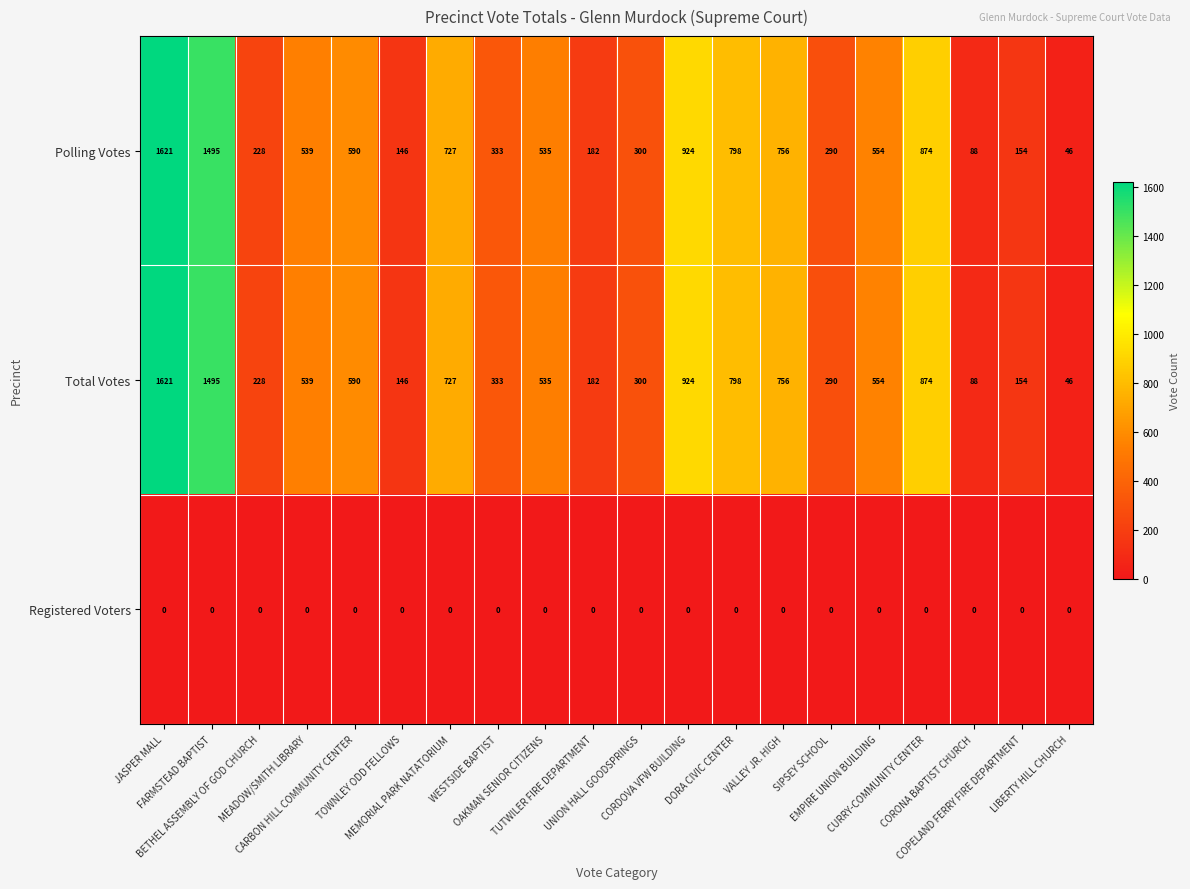

What is the total value across all series at VALLEY JR. HIGH?

1512